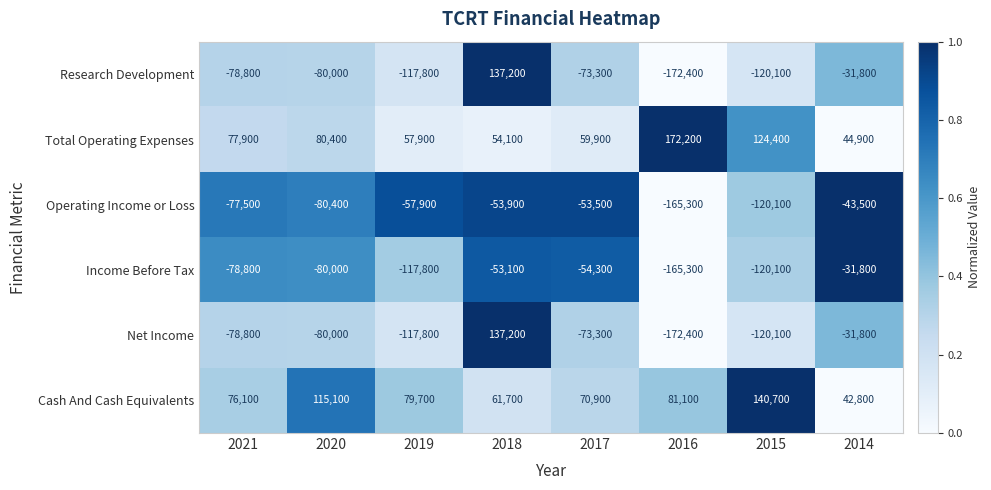

Count the number of data series in this chart.

6